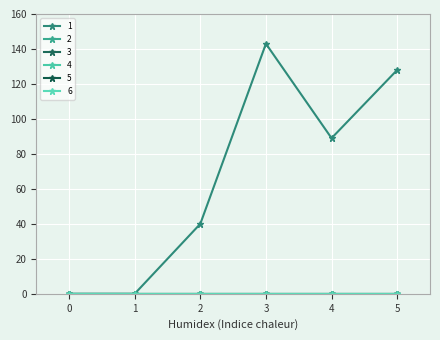

How many lines are shown in the chart?

6